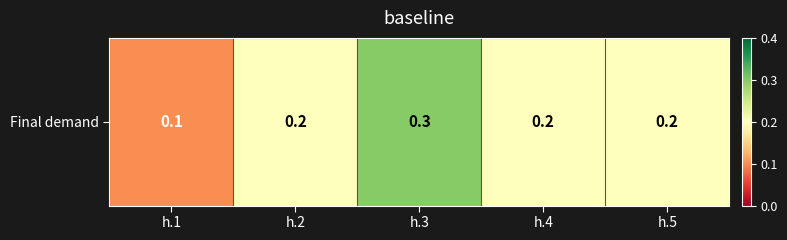

The chart shows a value of 0.2 at h.4. True or false?

True